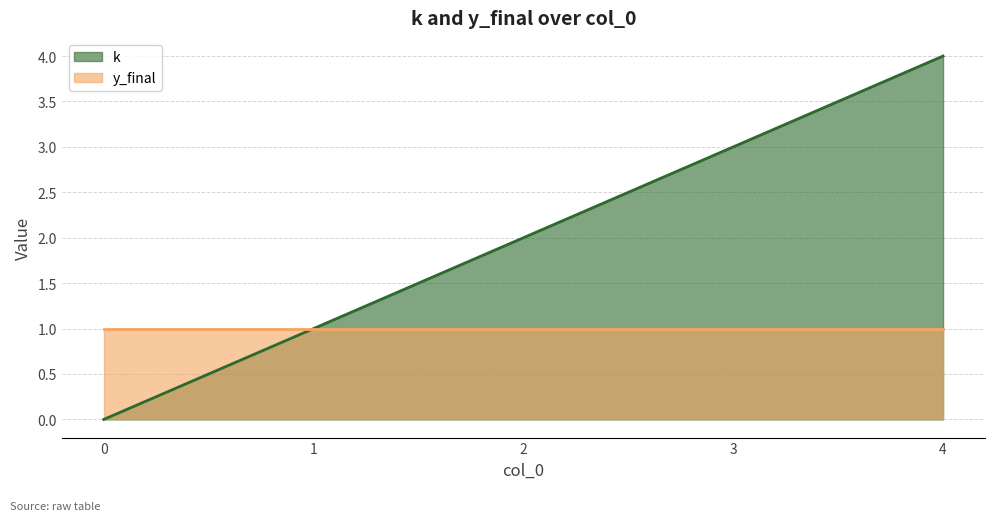

Count the values in the range 1 to 3.

3